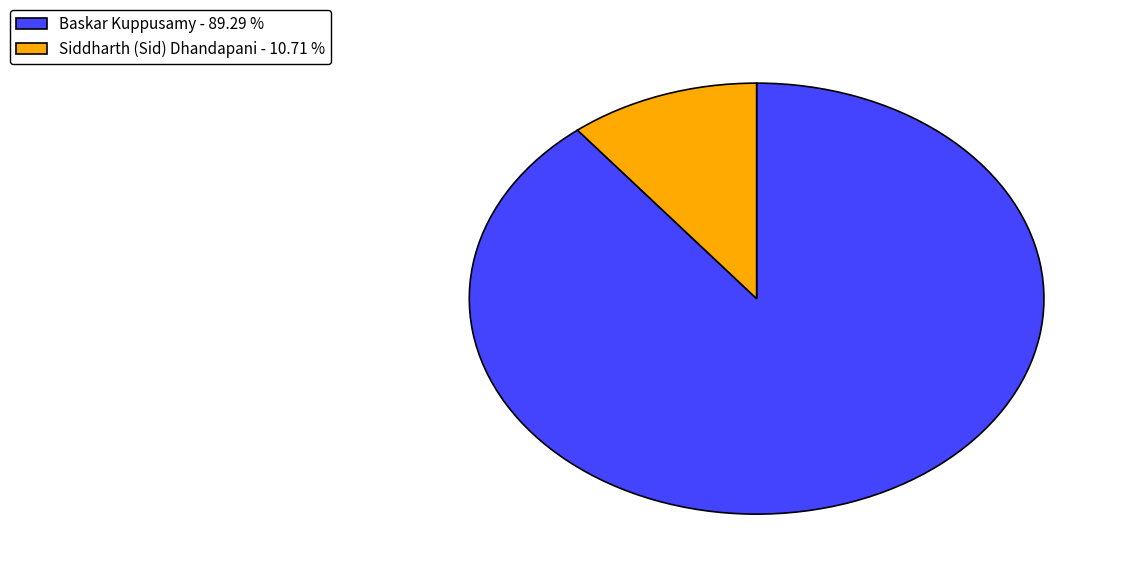

Is it true that Baskar Kuppusamy is 89% of the pie?

True